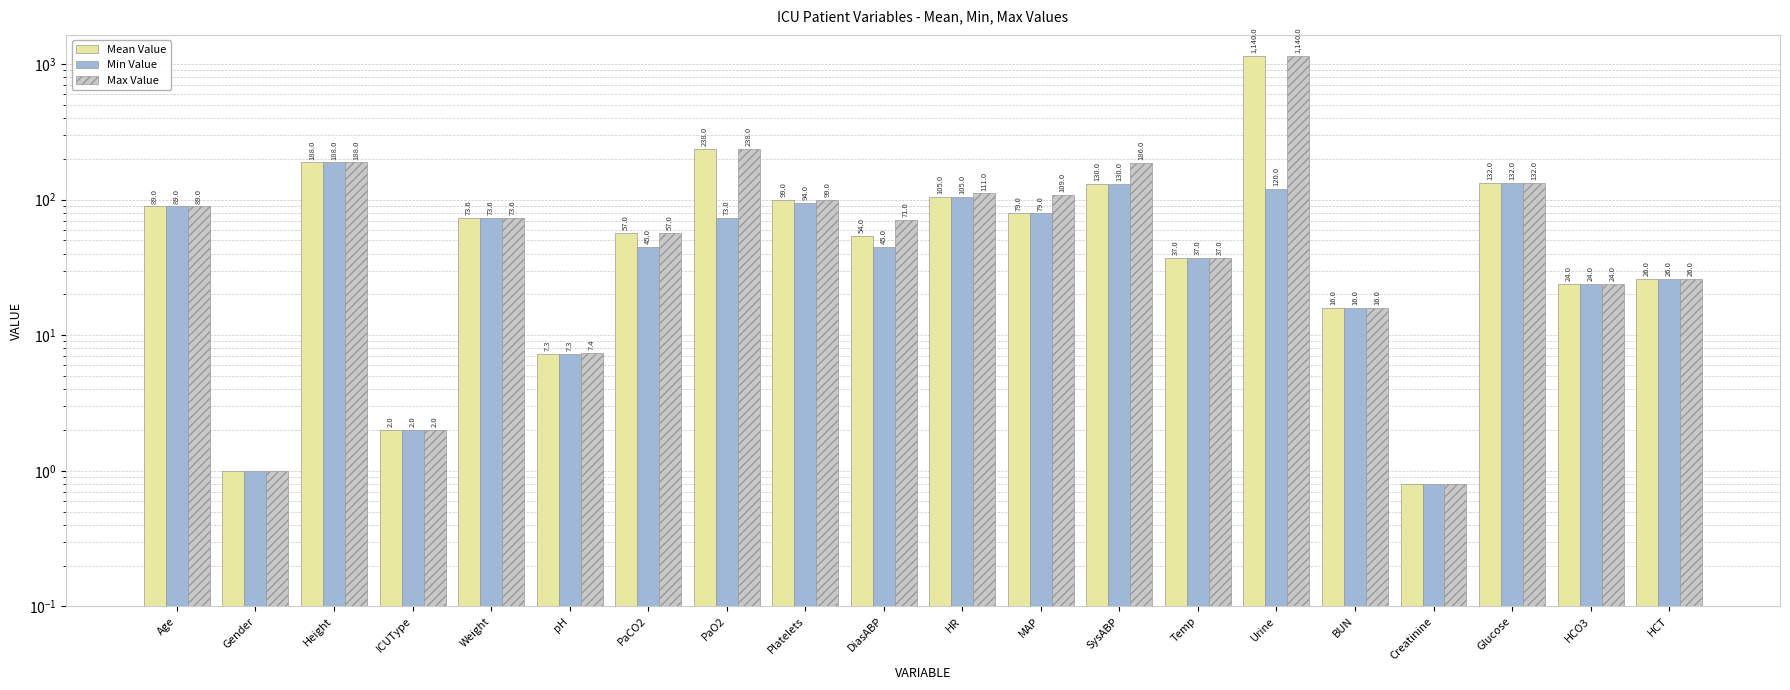

What is the sum of the Max Value values at Glucose and pH?

139.4